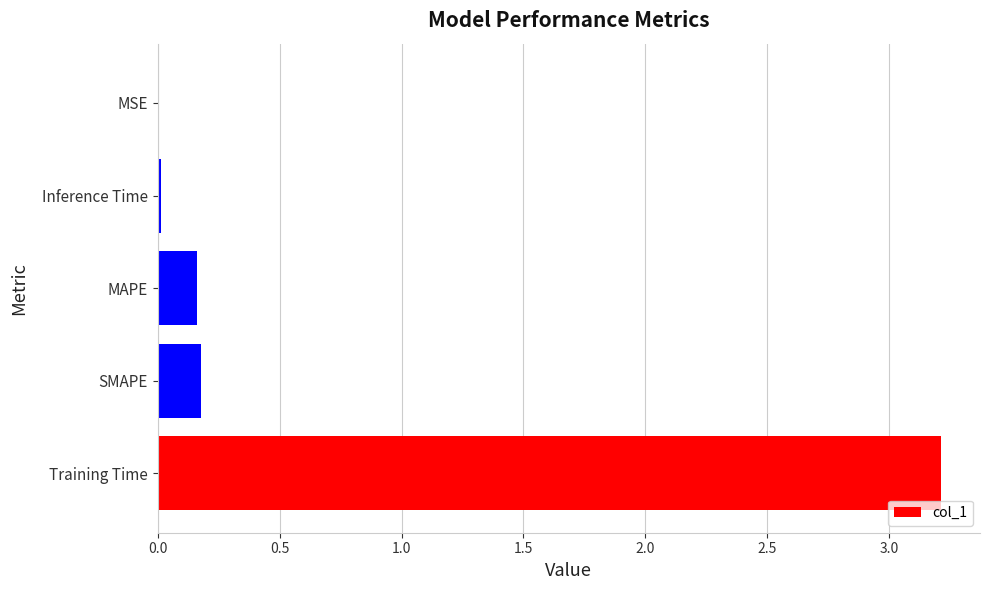

What is the sum of all values?

3.6